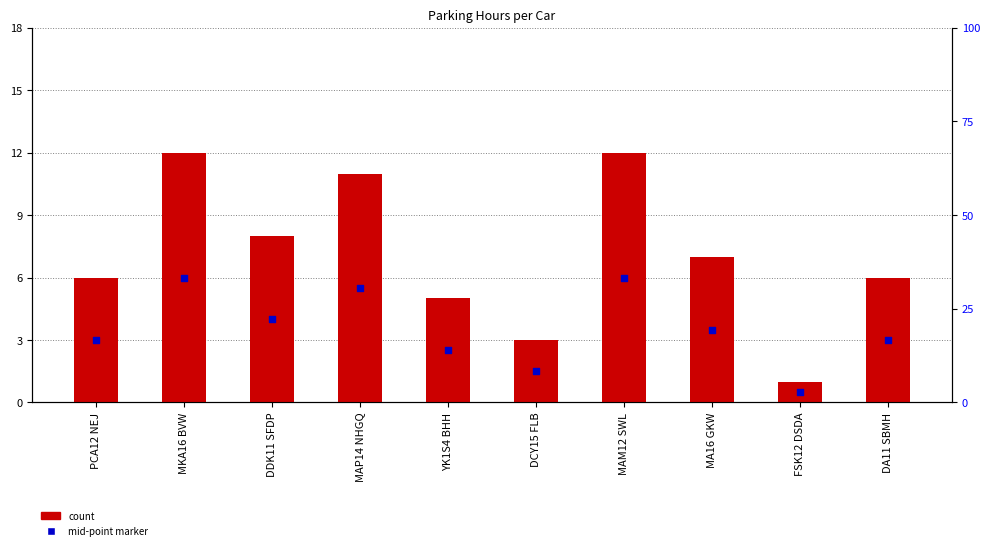

Is the value of Mid-point marker at DDK11 SFDP greater than the value of Parking Hours at DA11 SBMH?

No